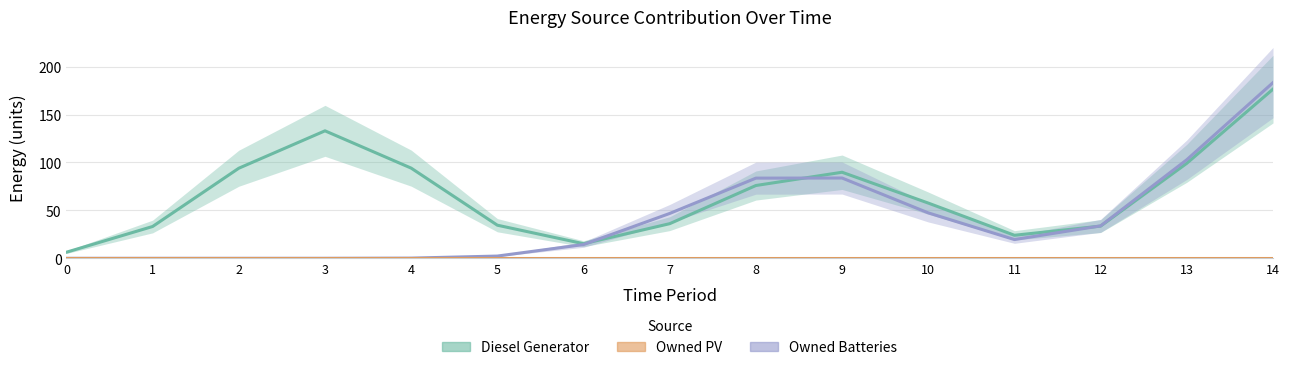

Is this an area chart (filled region under the line)?

No